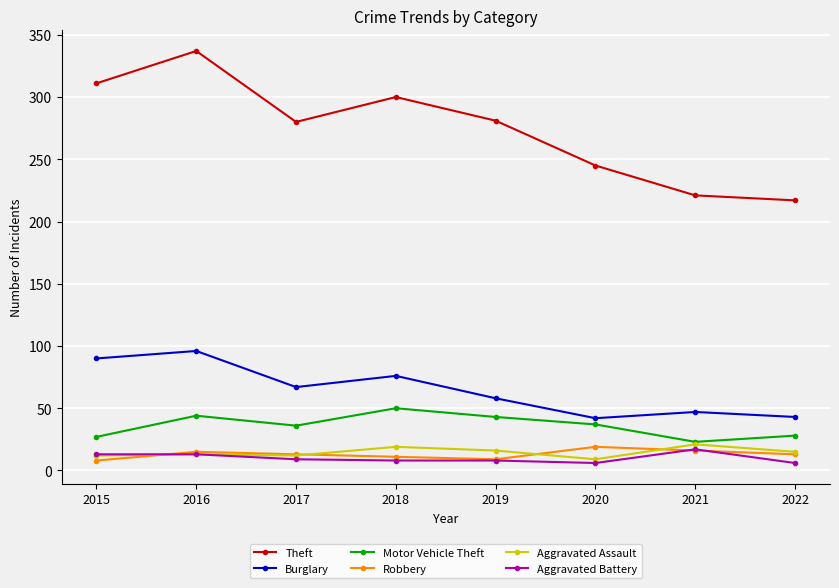

True or false: Burglary and Aggravated Assault cross at least once.

False